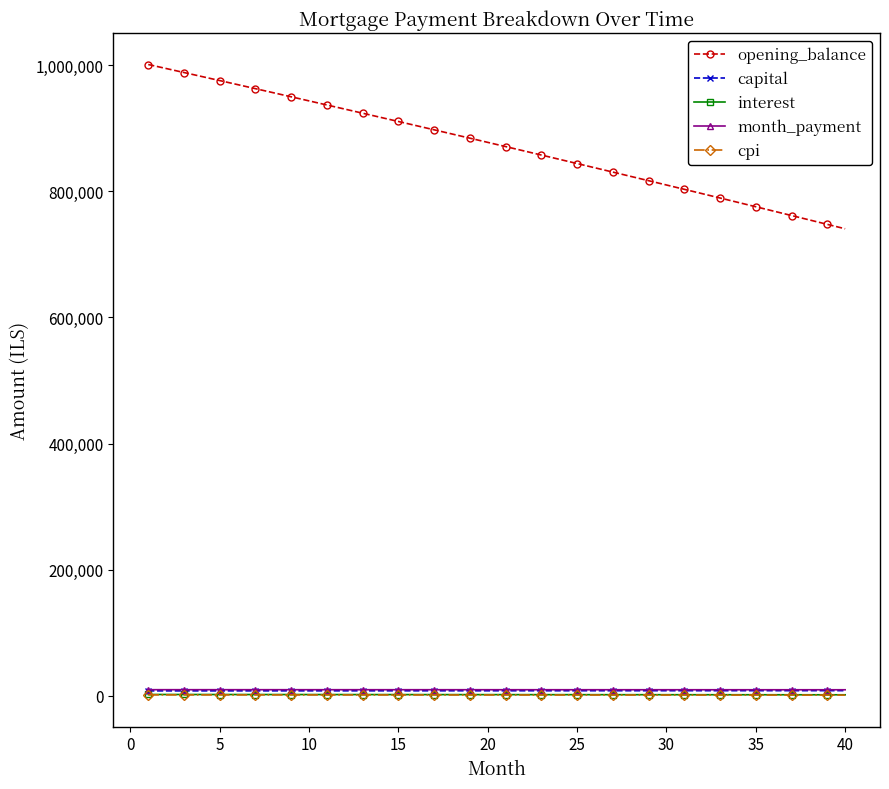

Which series has the largest total across all categories?

opening_balance